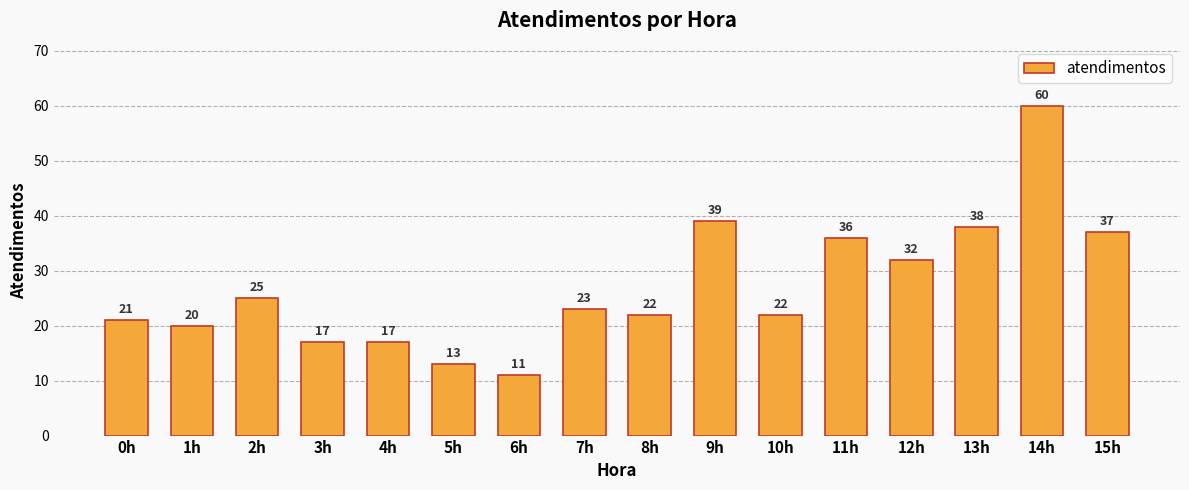

What is the change in value from 0h to 9h?

+18